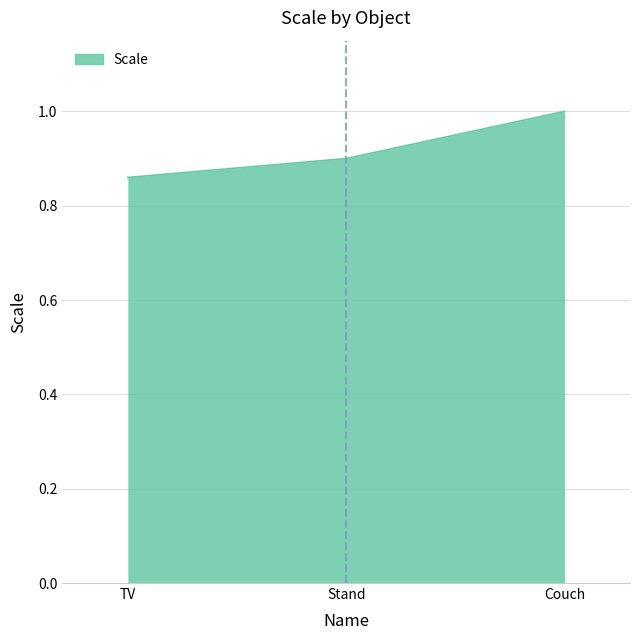

What is the sum of all values?

2.8